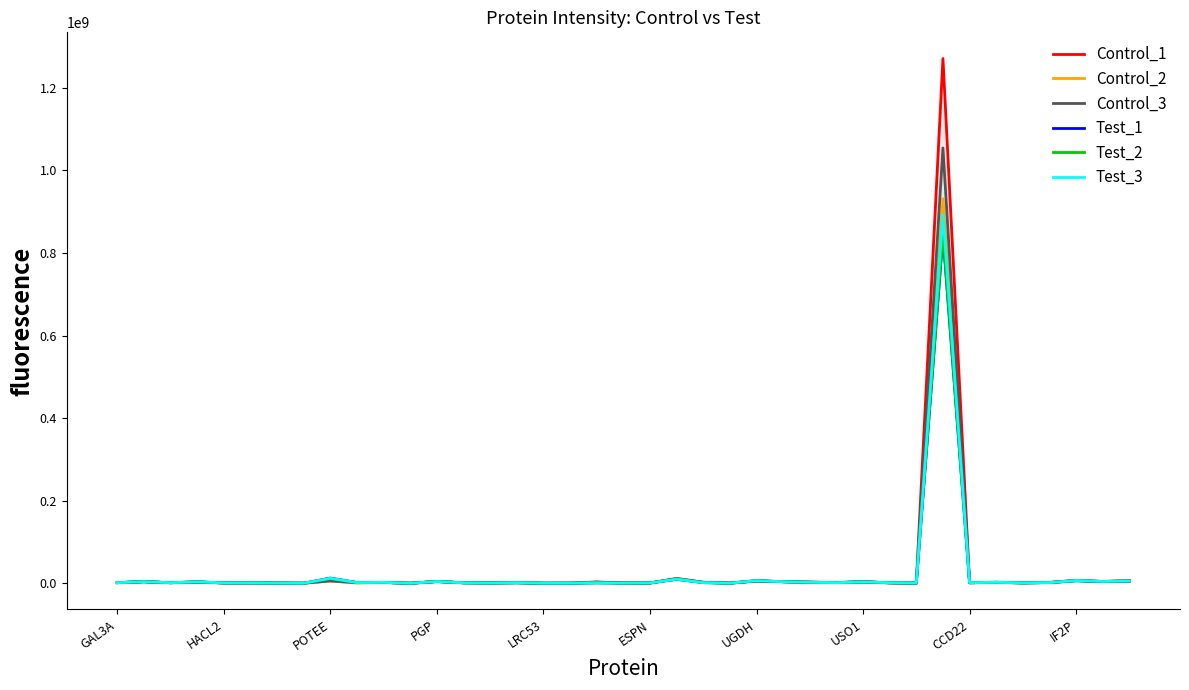

At which category does the chart reach its peak across all series?

31